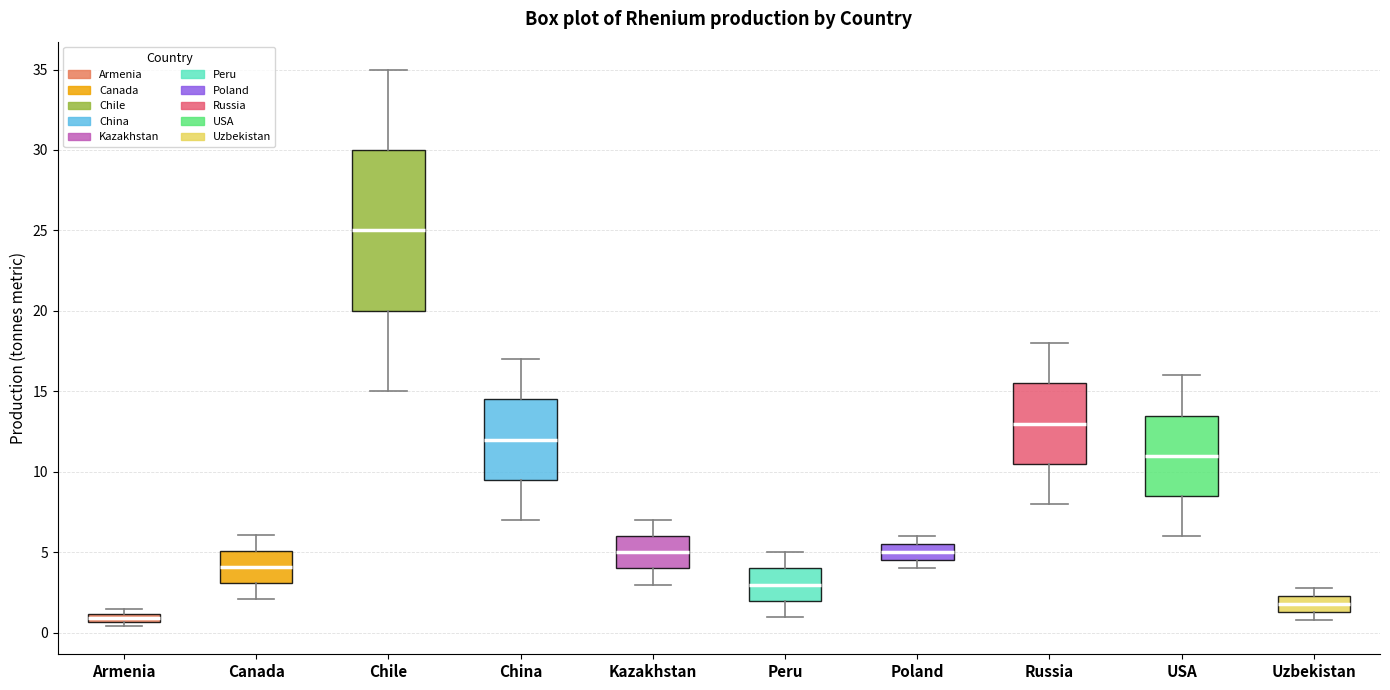

Which box's median line is the highest?

Chile